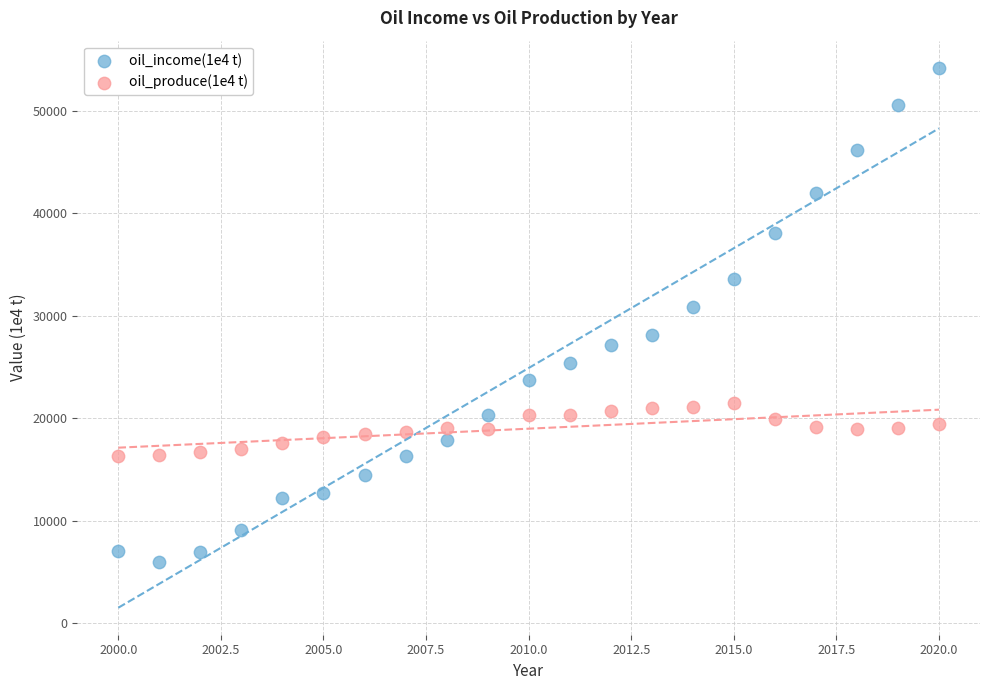

Which series has the widest spread of Y values?

oil_income(1e4 t)